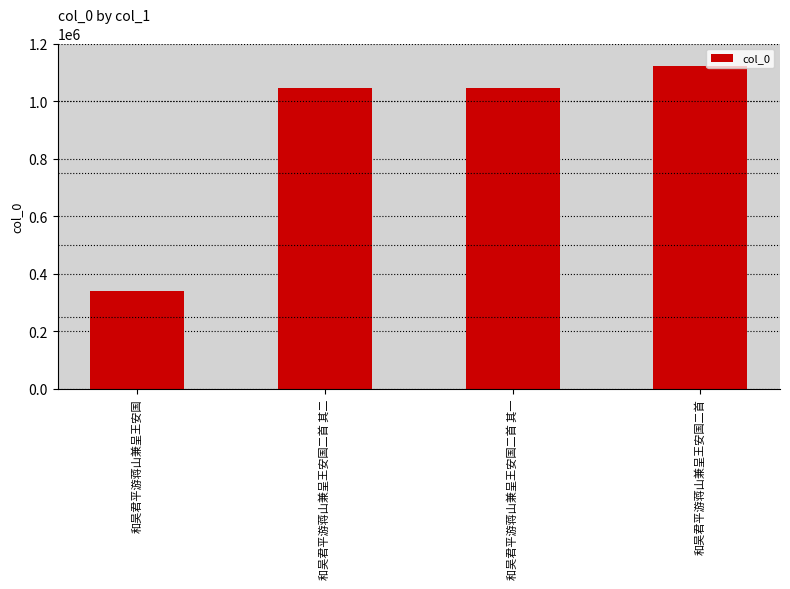

Between 和吴君平游蒋山兼呈王安国 and 和吴君平游蒋山兼呈王安国二首 其一, which is larger?

和吴君平游蒋山兼呈王安国二首 其一